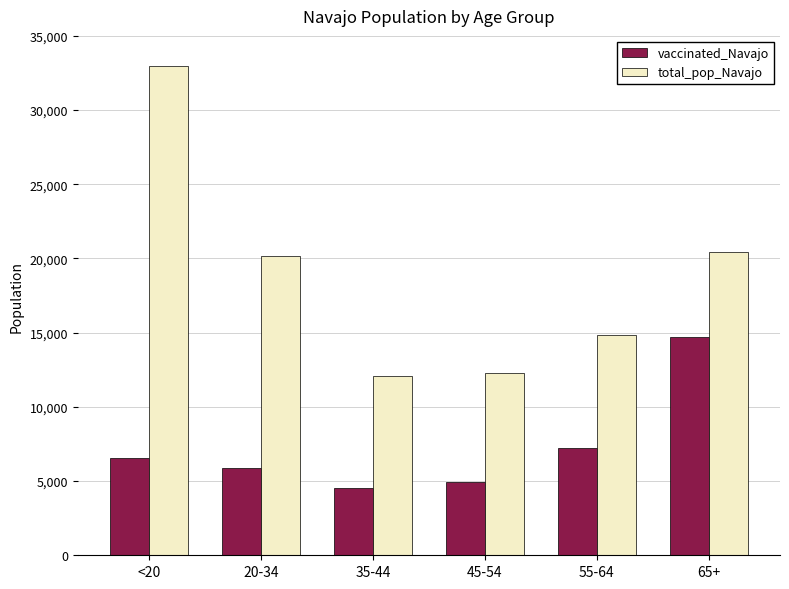

What are all the series names shown in the legend?

vaccinated_Navajo, total_pop_Navajo